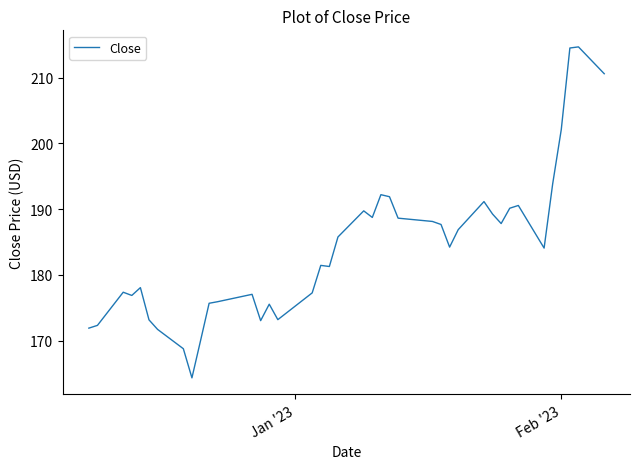

What is the smallest value displayed?

164.4